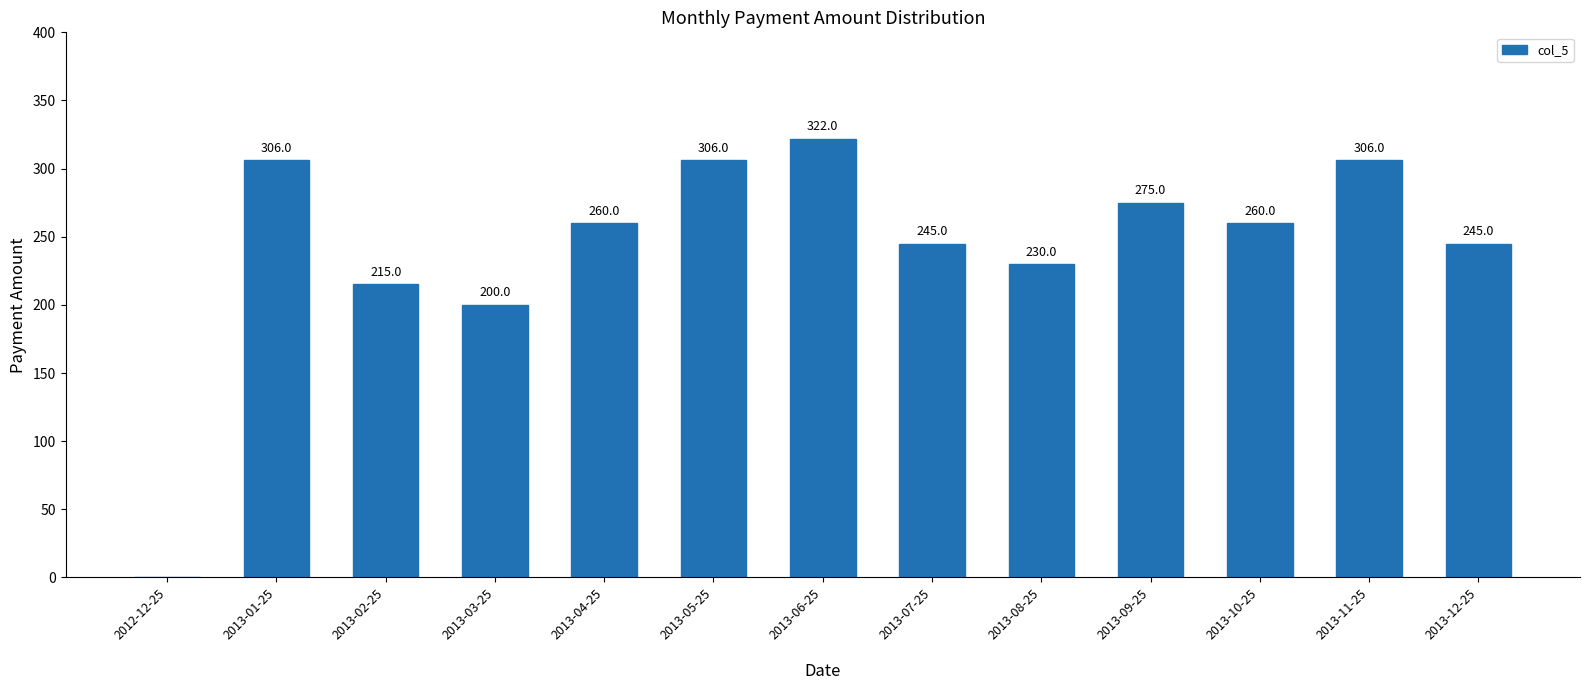

Count the number of data series in this chart.

1